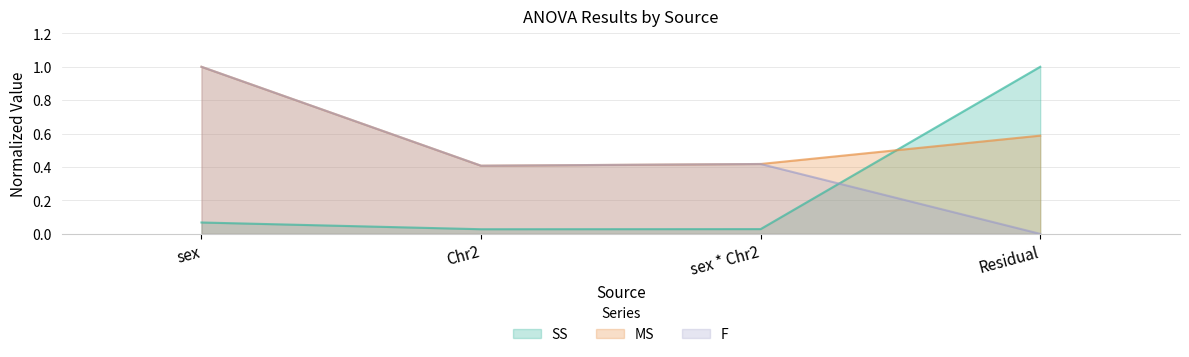

The value of SS at Residual is 1.0. True or false?

True